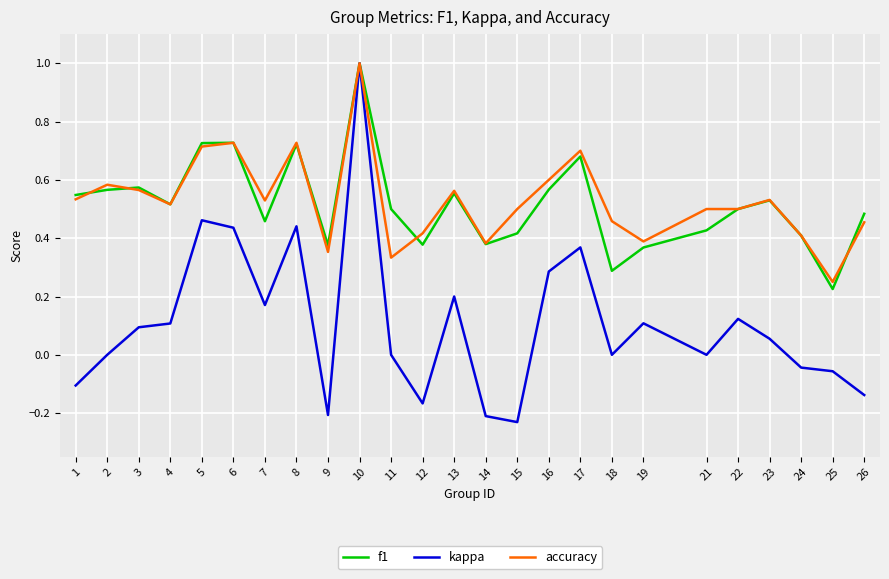

At which category is the sum across all series the highest?

10